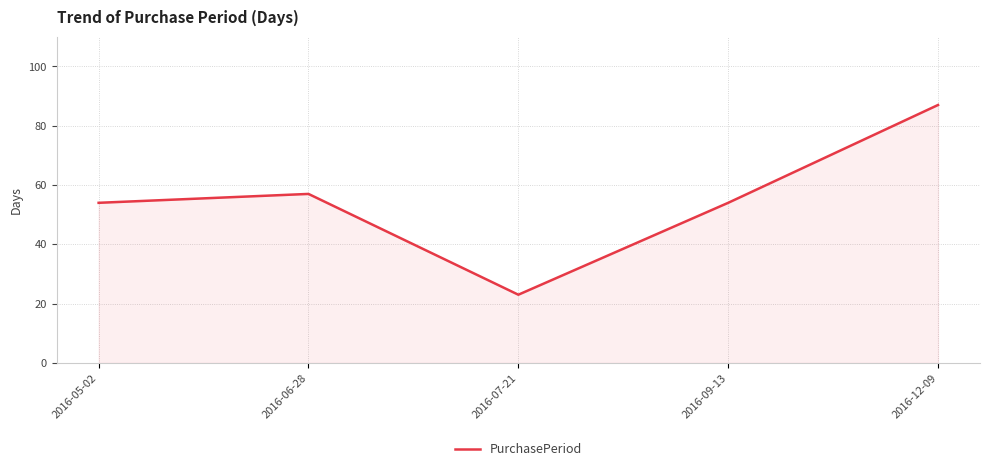

What position from the right is 2016-12-09?

1